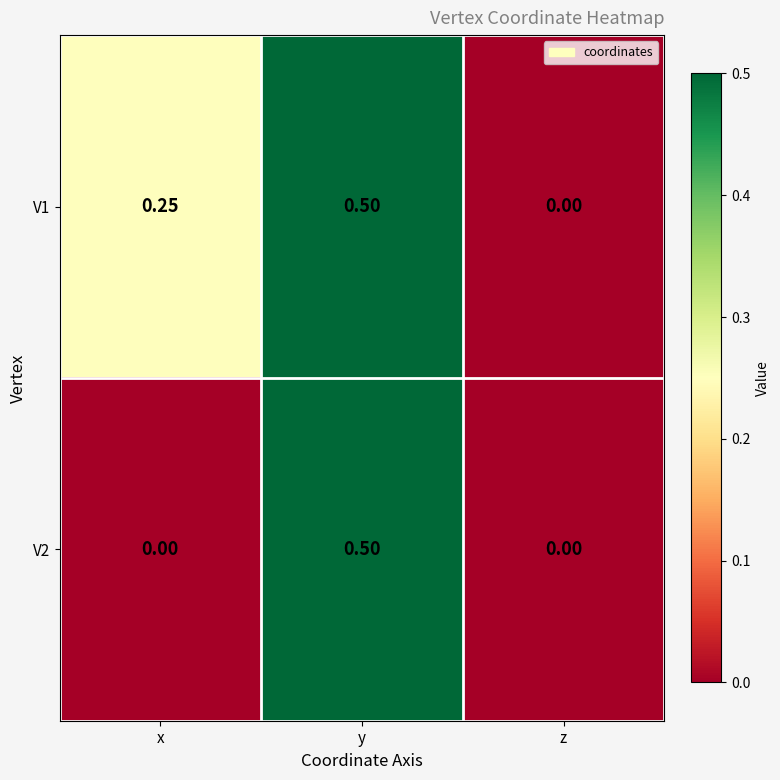

Is the value of V1 at x greater than the value of V2 at y?

No